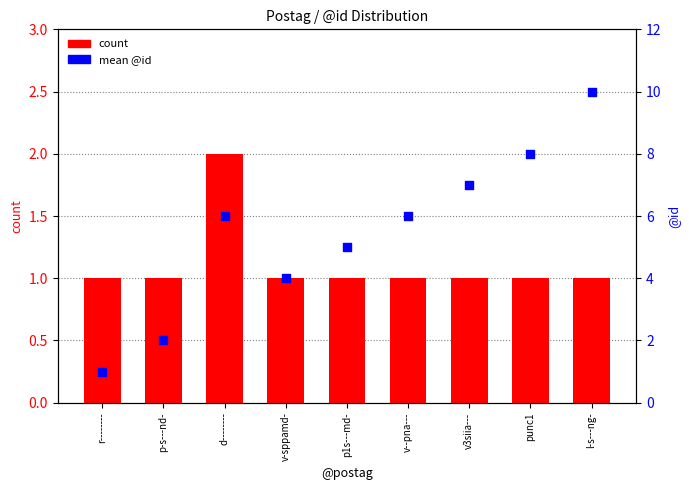

What are all the series names shown in the legend?

count, mean @id